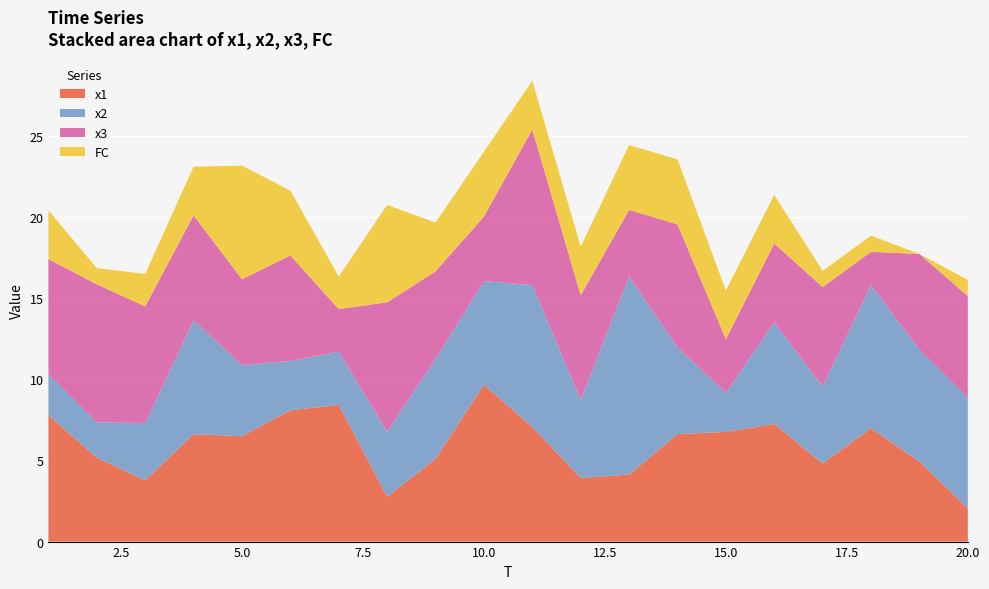

Reading left to right, transcribe all the data shown in this chart.

x1: 1=7.8	2=5.2	3=3.8	4=6.6	5=6.5	6=8.1	7=8.4	8=2.8	9=5.1	10=9.7	11=7.1	12=3.9	13=4.1	14=6.6	15=6.8	16=7.2	17=4.8	18=7.0	19=4.9	20=2.0
x2: 1=2.5	2=2.2	3=3.5	4=7.0	5=4.4	6=3.0	7=3.3	8=4.0	9=6.1	10=6.4	11=8.7	12=4.8	13=12.2	14=5.4	15=2.4	16=6.3	17=4.7	18=8.8	19=6.9	20=6.8
x3: 1=7.1	2=8.5	3=7.2	4=6.5	5=5.3	6=6.5	7=2.6	8=8.0	9=5.4	10=4.0	11=9.6	12=6.4	13=4.1	14=7.6	15=3.3	16=4.8	17=6.1	18=2.1	19=5.9	20=6.3
FC: 1=3.0	2=1.0	3=2.0	4=3.0	5=7.0	6=4.0	7=2.0	8=6.0	9=3.0	10=4.0	11=3.0	12=3.0	13=4.0	14=4.0	15=3.0	16=3.0	17=1.0	18=1.0	19=0.0	20=1.0